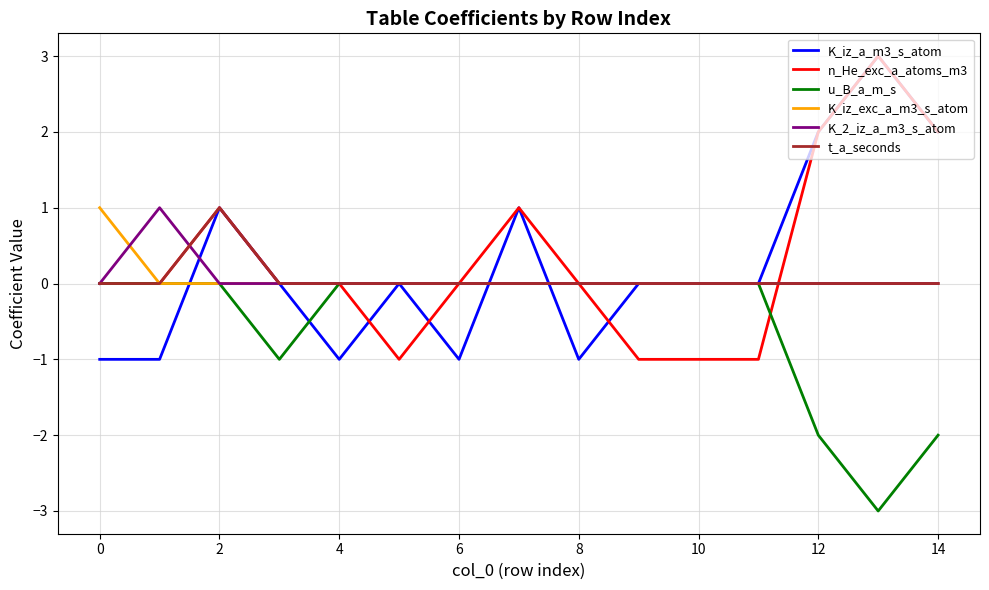

What is the minimum value shown in the chart?

-3